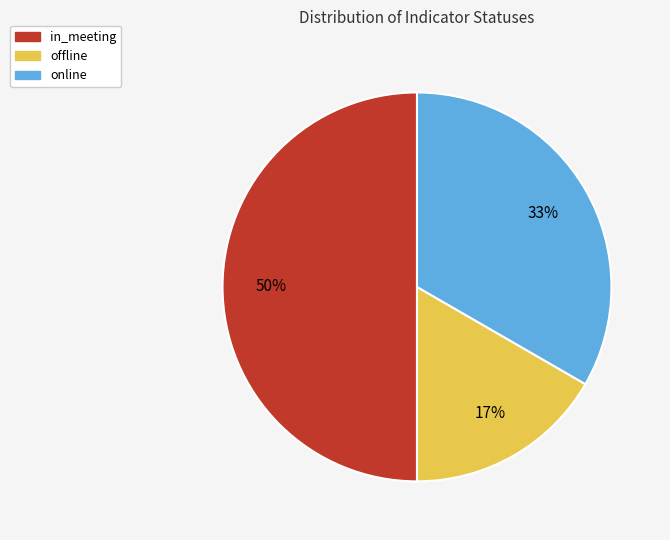

The online slice represents 33% of the pie. True or false?

True